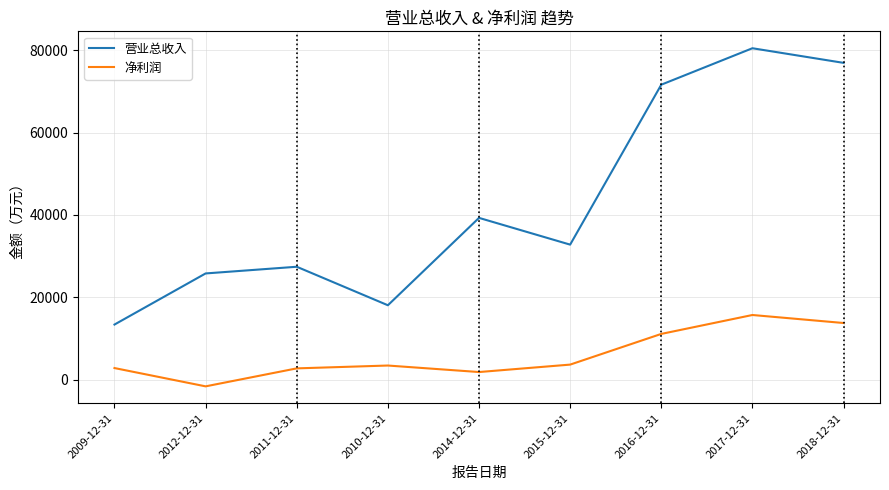

Where is 营业总收入 nearest to the value 46935?

2014-12-31